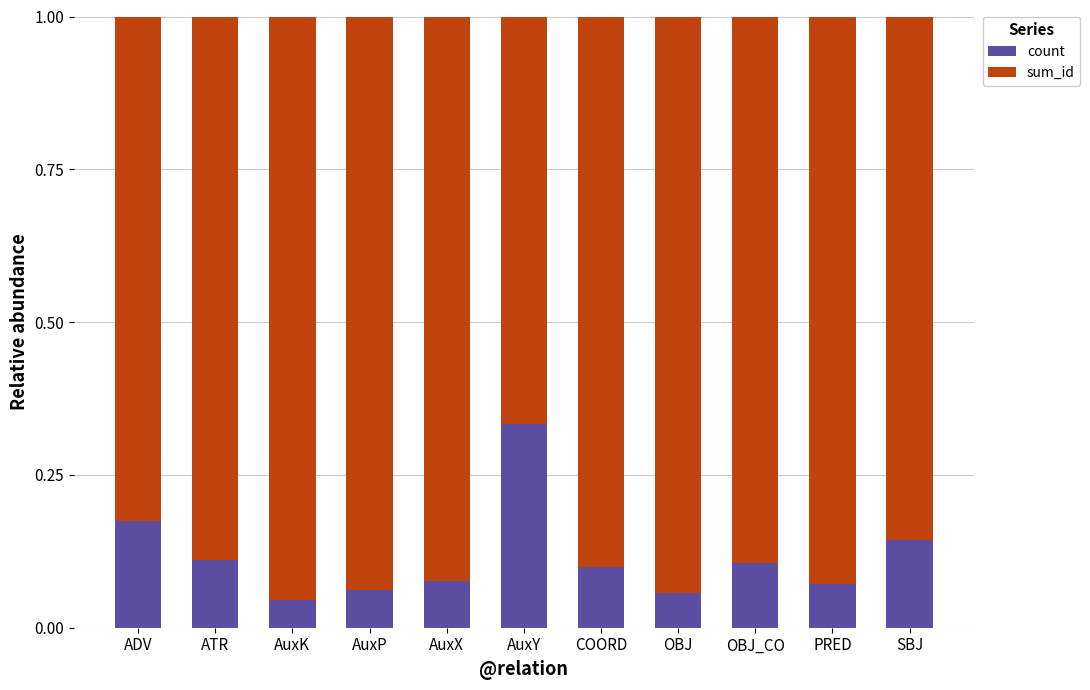

True or false: count has a value of 0.1 at PRED.

True